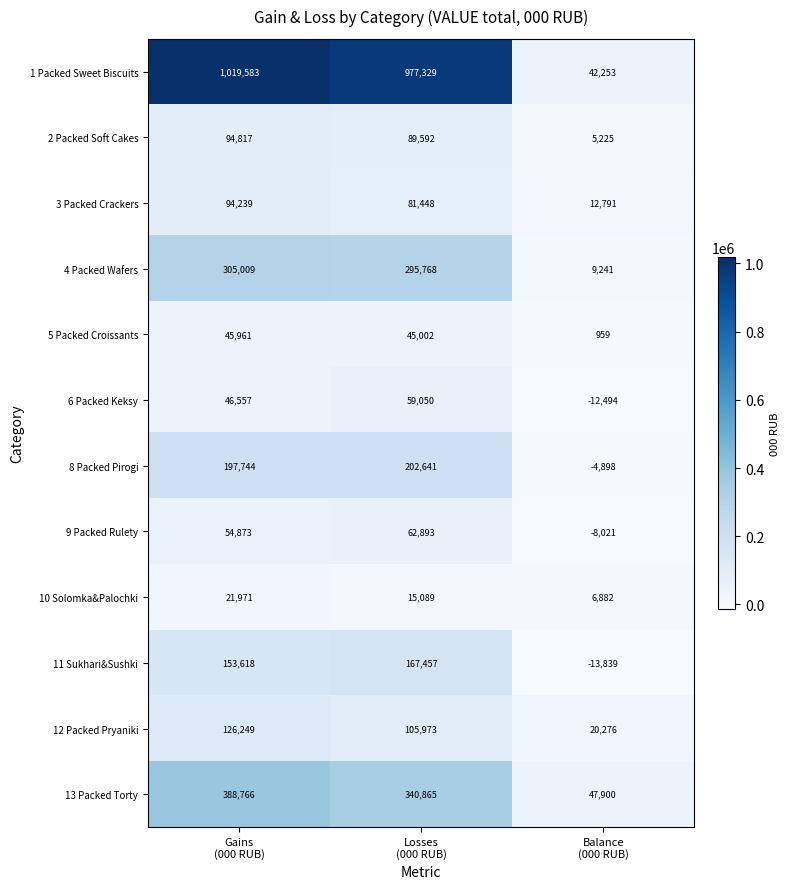

What is the sum of all 13 Packed Torty values?

777531